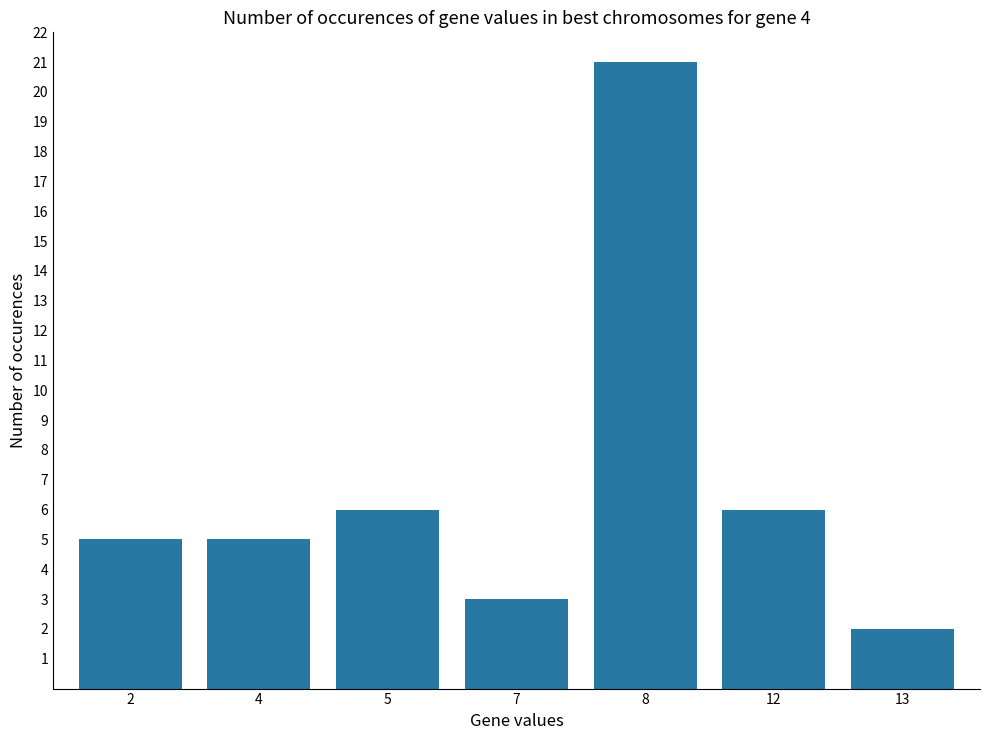

What is the sum of all values?

48